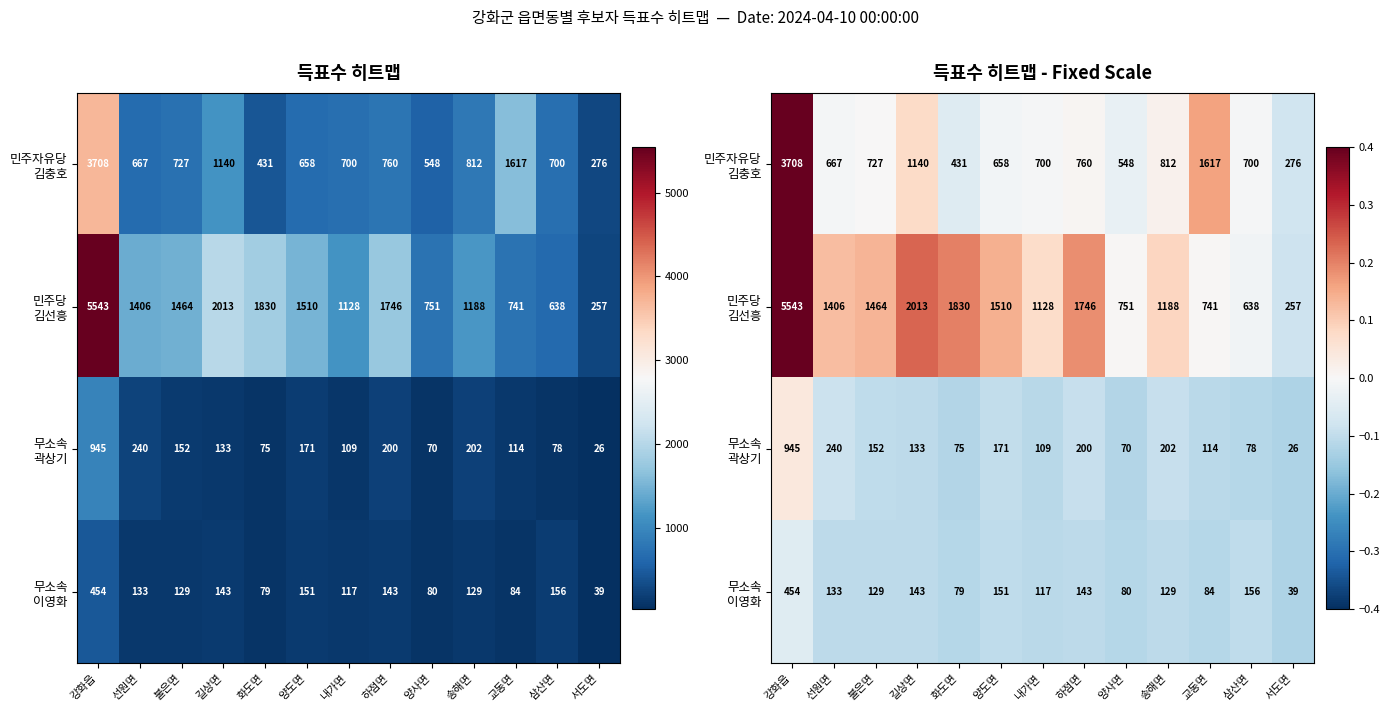

Which series has the largest range (max minus min)?

민주당 김선흥